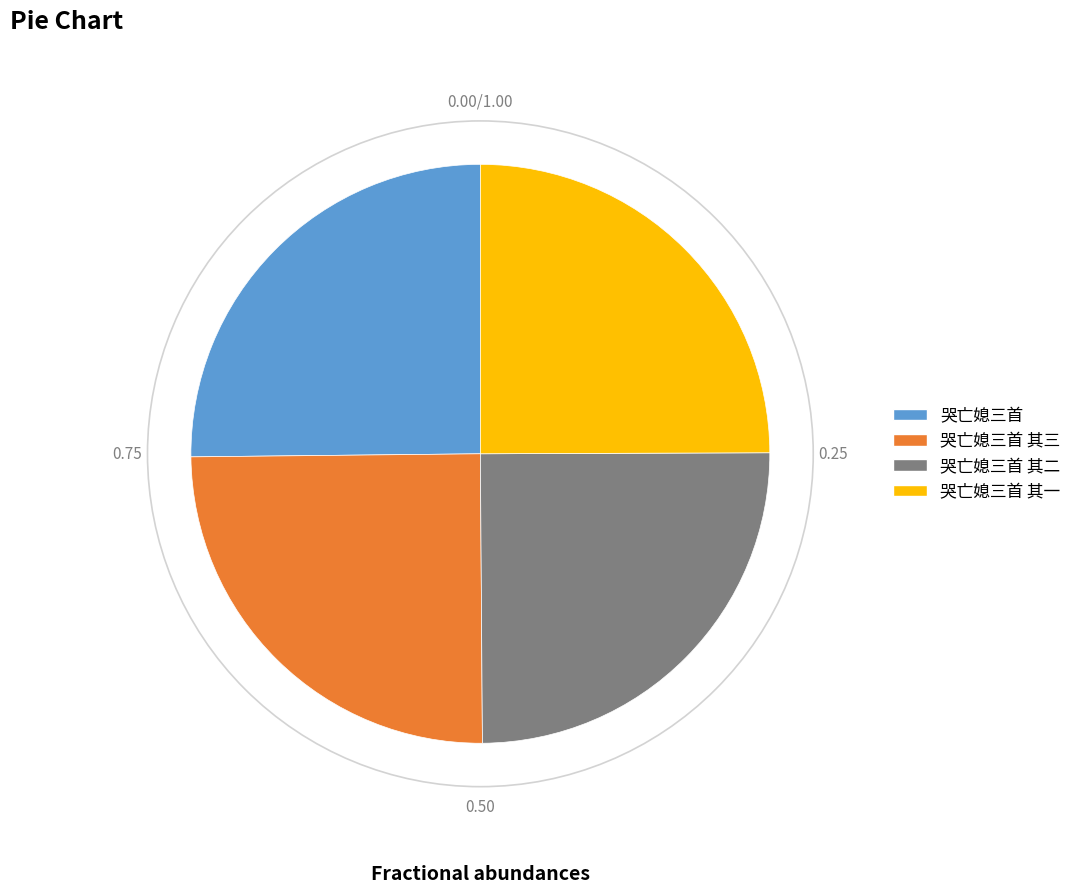

How many slices are in this pie chart?

4